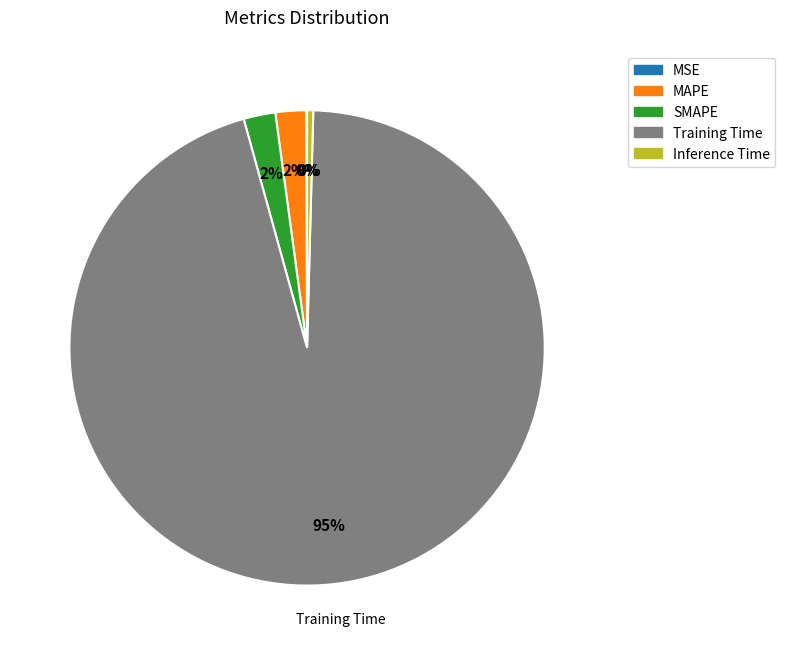

What is the largest slice in the pie chart?

Training Time